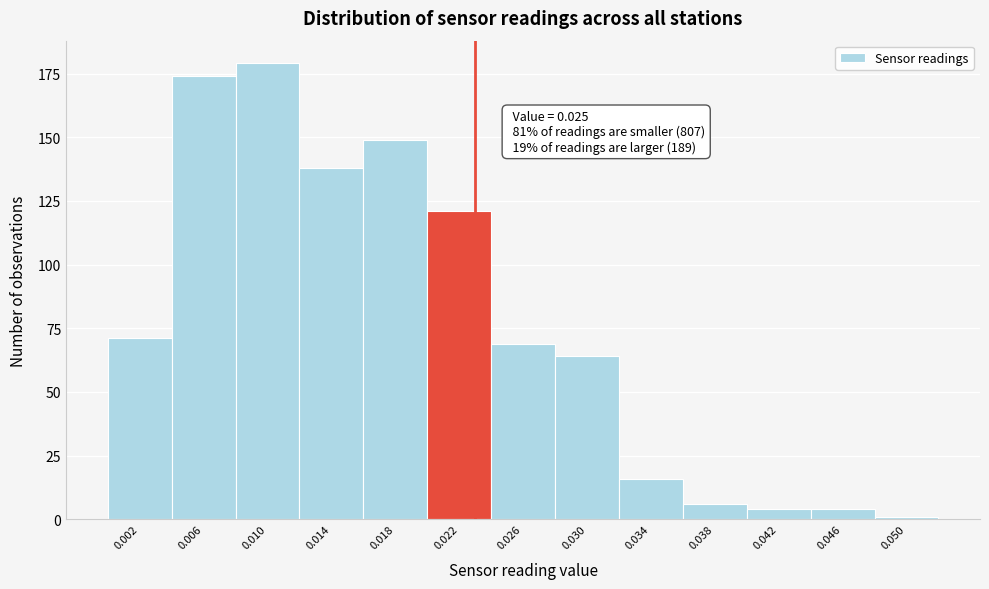

Reading left to right, list all the values displayed in this chart.

0.002=71	0.006=174	0.010=179	0.014=138	0.018=149	0.022=121	0.026=69	0.030=64	0.034=16	0.038=6	0.042=4	0.046=4	0.050=1